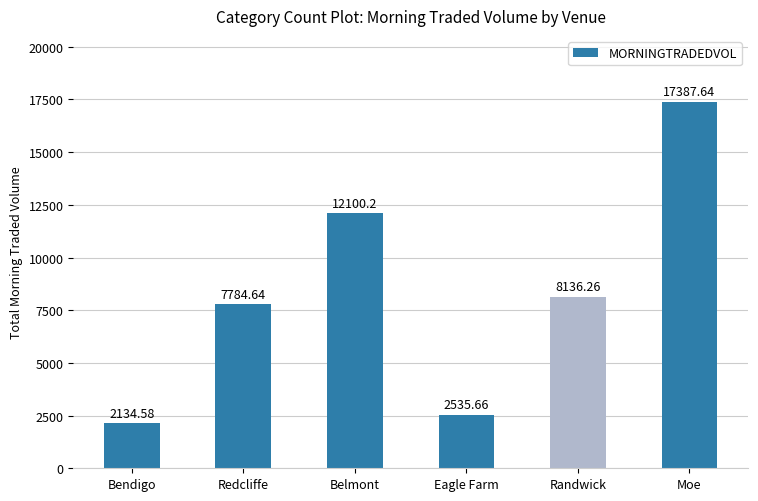

Reading left to right, transcribe all the data shown in this chart.

2134.6	7784.6	12100.2	2535.7	8136.3	17387.6